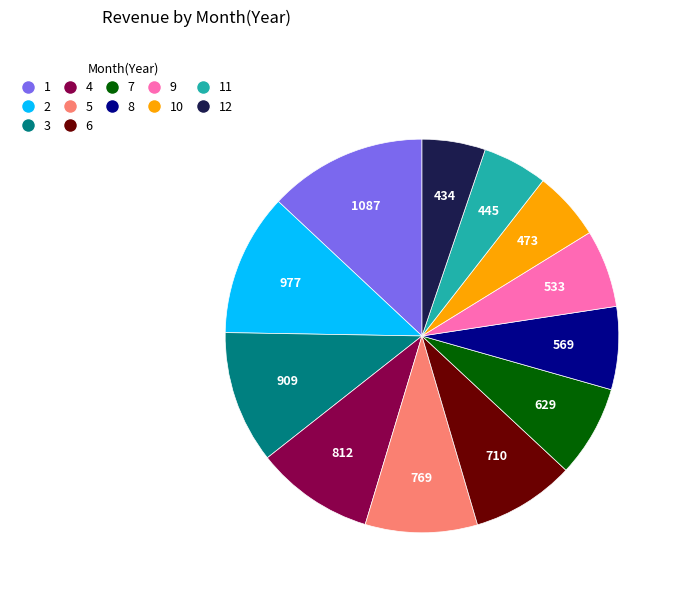

Does any single category account for the majority?

No